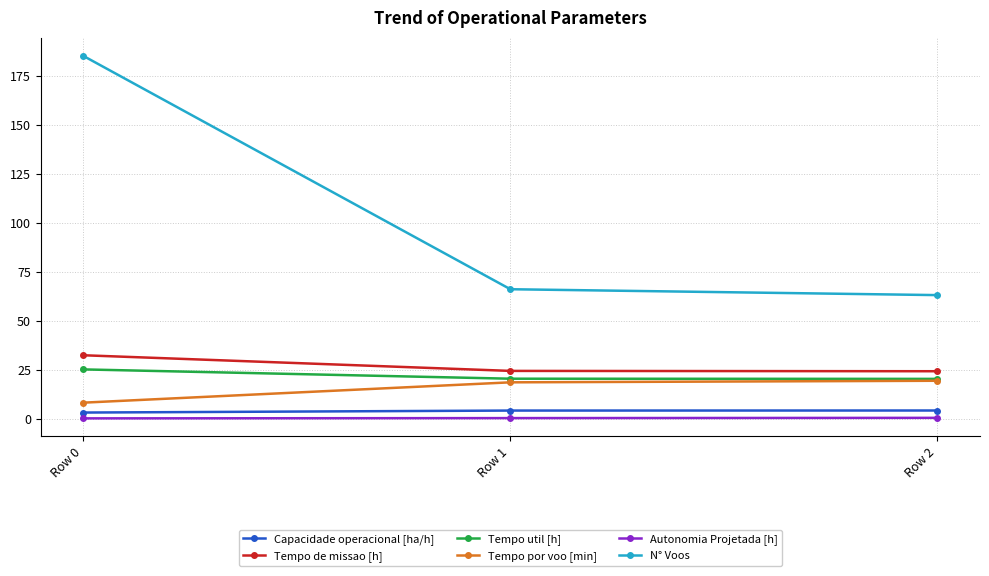

What is the total value across all series at Row 2?

131.3